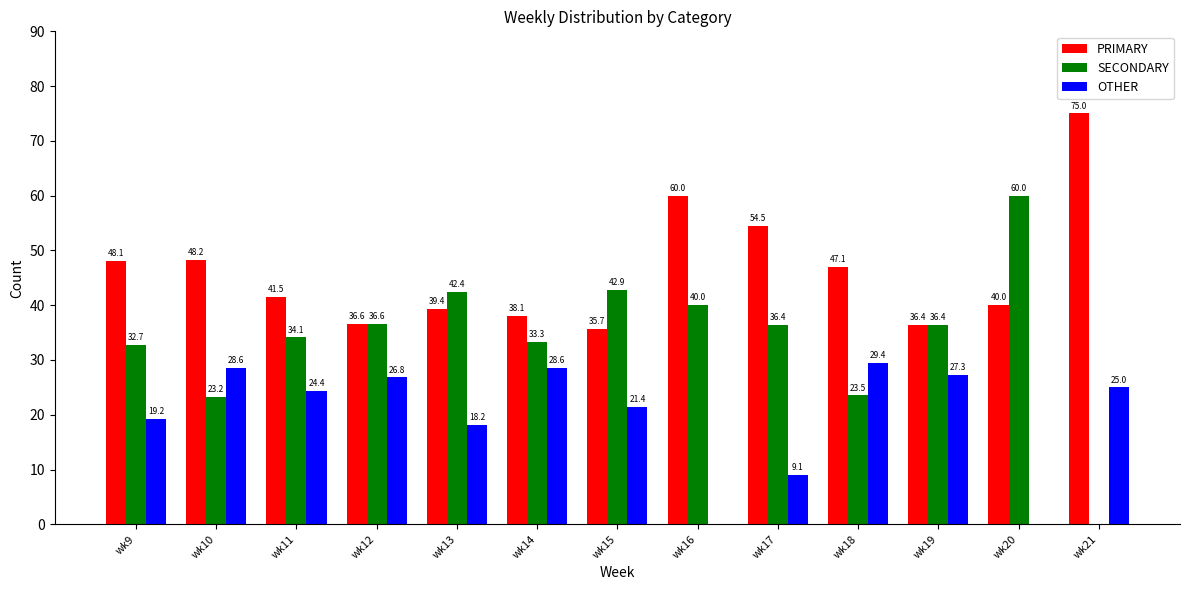

What is the sum of all OTHER values?

258.0